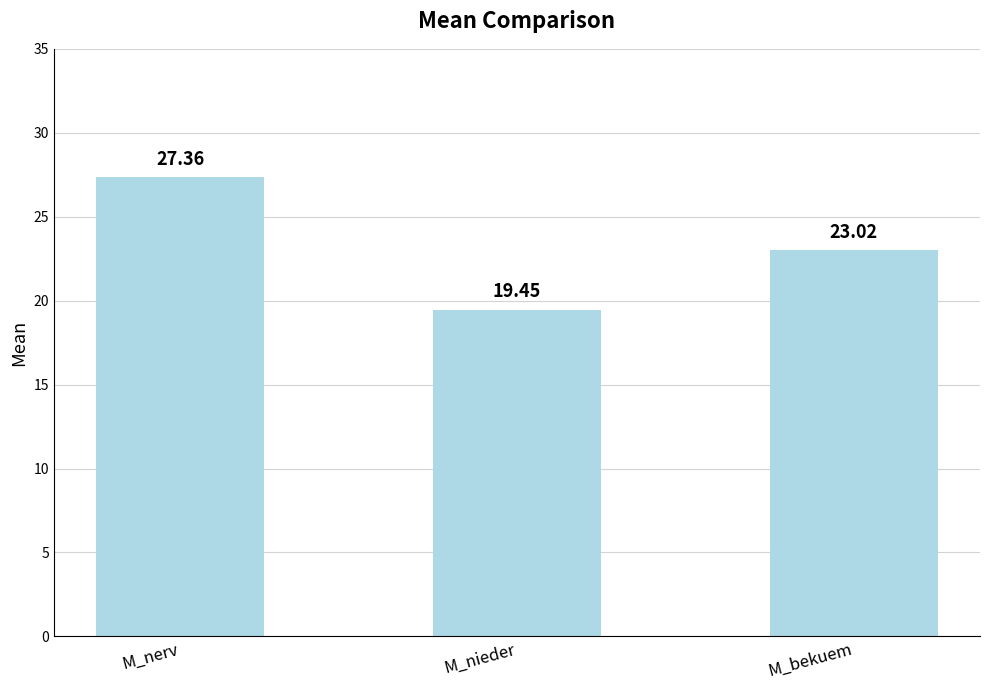

What is the difference between the maximum and minimum values?

7.9